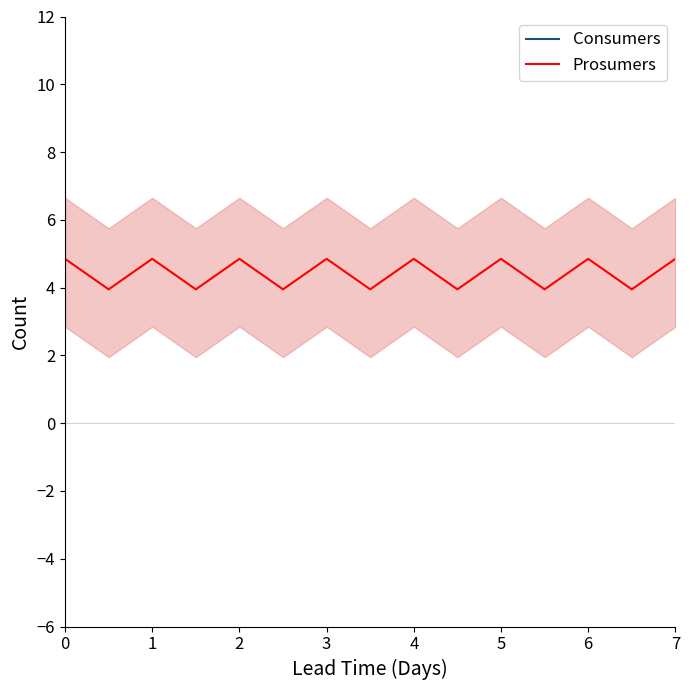

In Consumers, how many points are higher than both neighbors (excluding endpoints)?

6